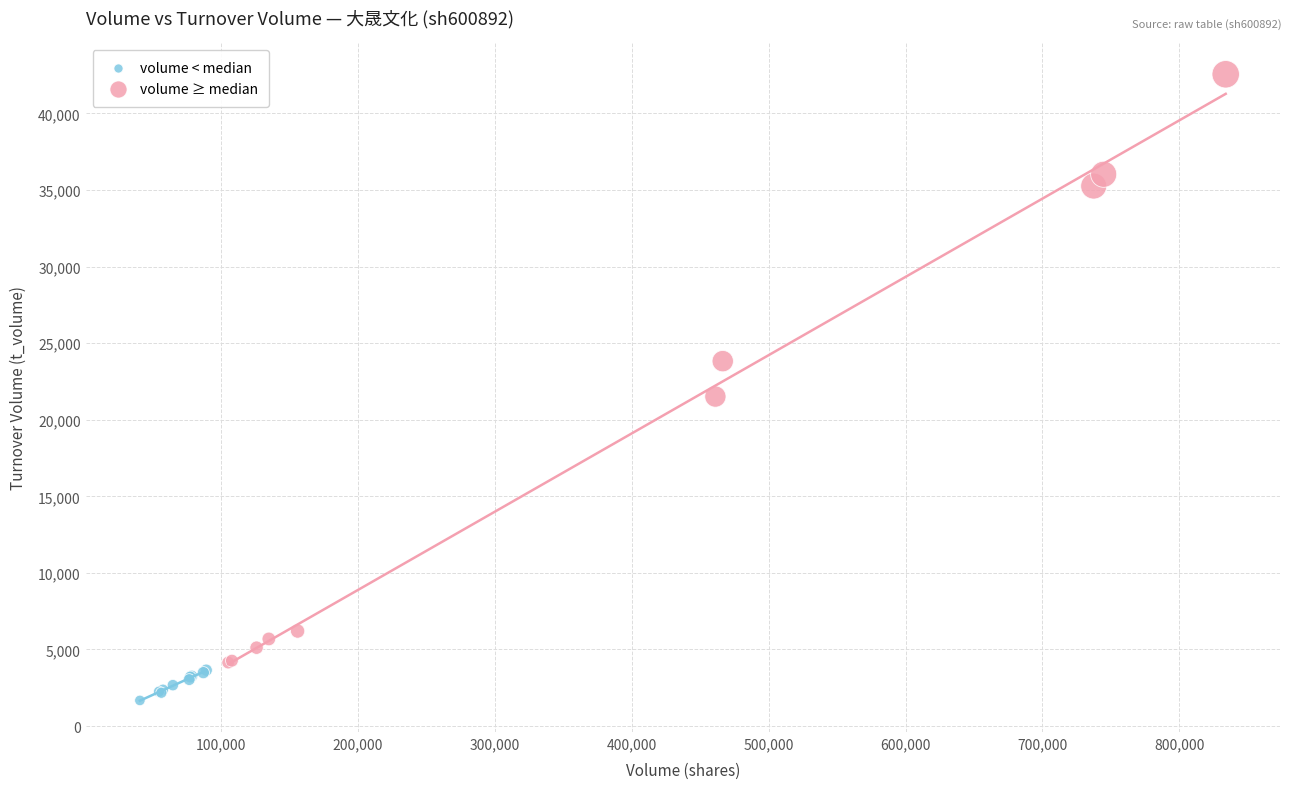

Which series reaches the maximum Y coordinate?

volume ≥ median